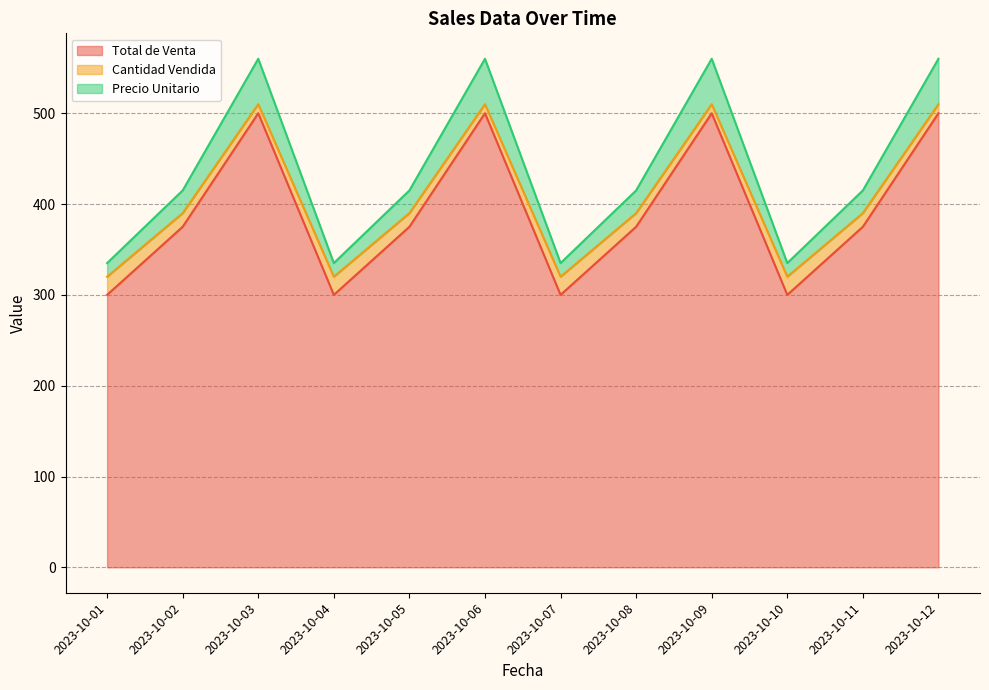

What is the difference between the maximum and second lowest values in the Precio Unitario series?

225